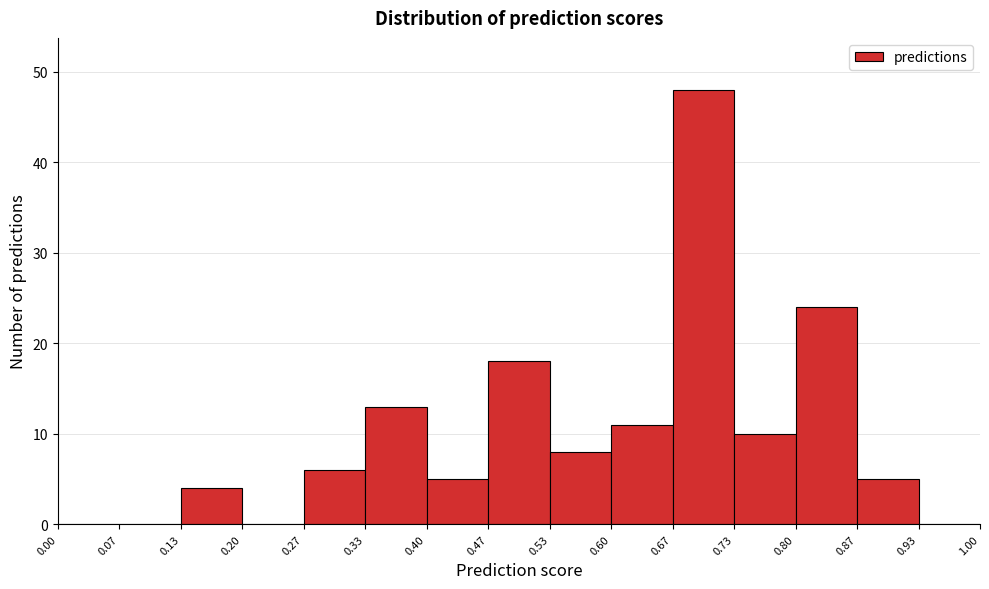

Which range on the x-axis has the tallest bar?

0.67 to 0.73